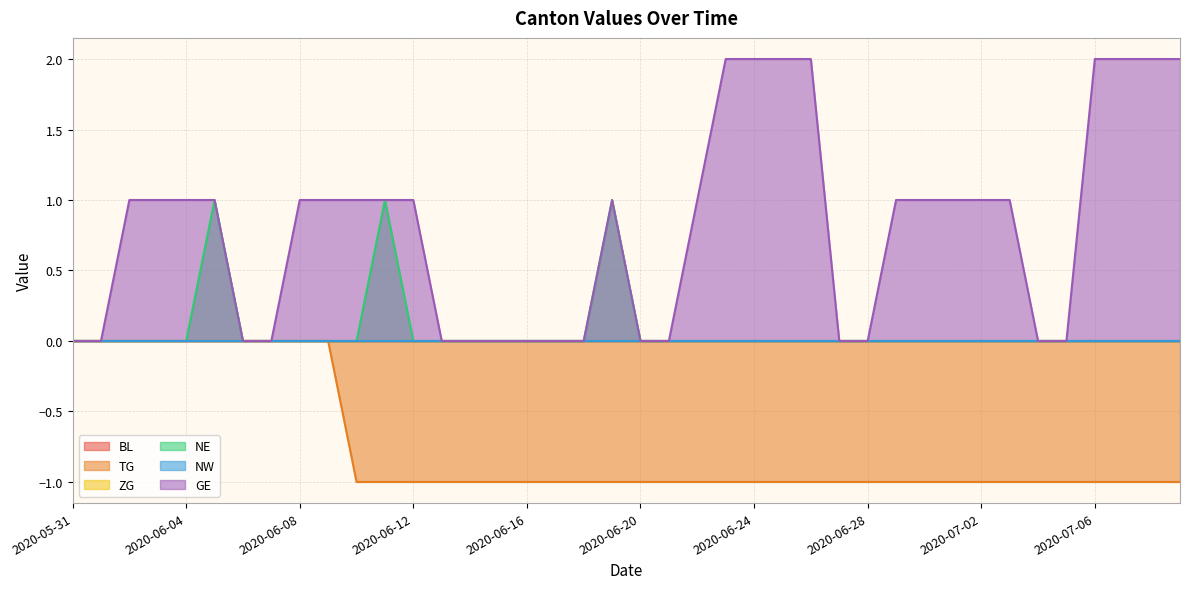

What is the label of the 24th point from the right?

2020-06-16